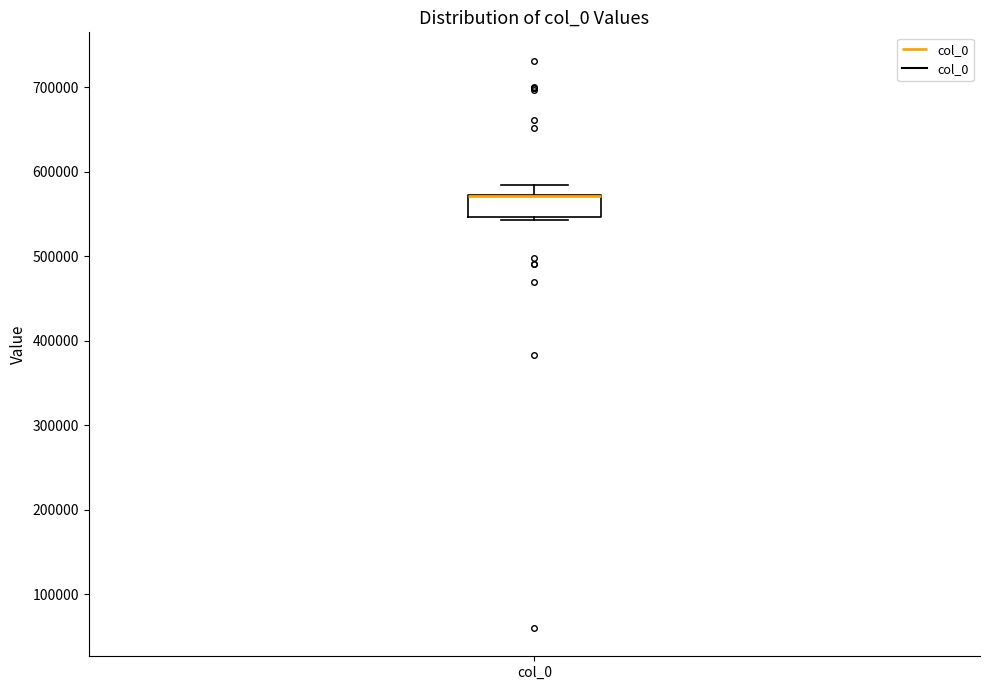

Read this box plot against the y-axis: the position of the median line, the range covered by the box, and the ends of both whiskers. The values are not printed on the chart, so give them approximately, as read against the axis.

median 570000 (drawn on the box's upper edge), box 550000 to 570000, whiskers 540000 to 580000